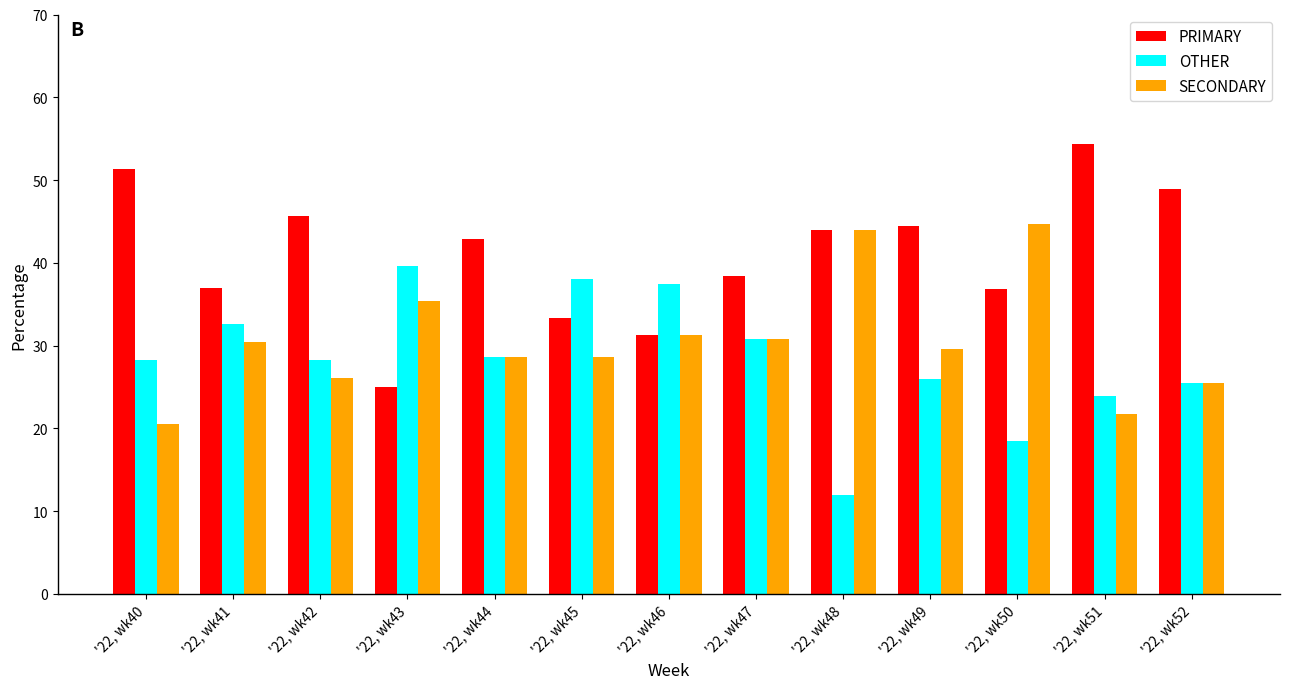

At which category does the chart reach its minimum across all series?

'22, wk48